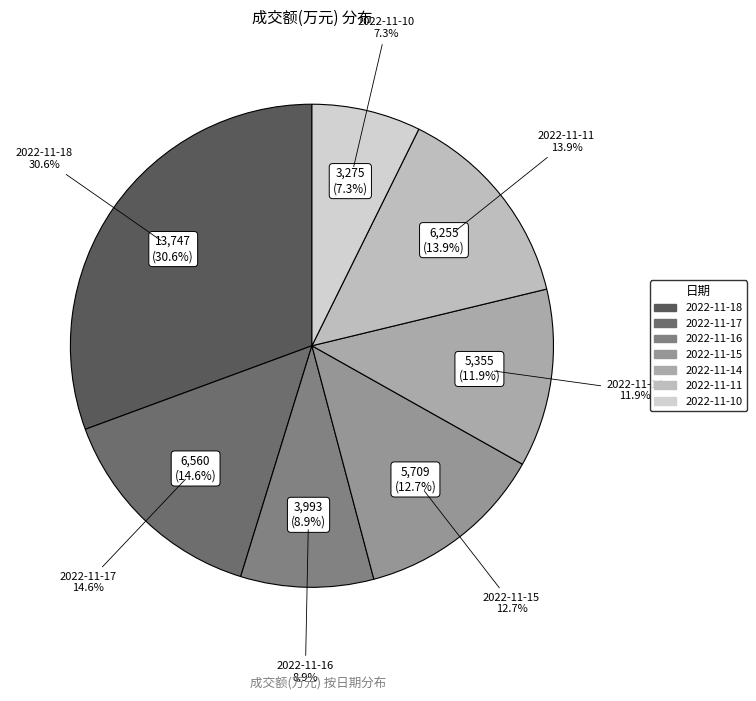

What is the ratio of the value at 2022-11-18 to the value at 2022-11-17?

2.1